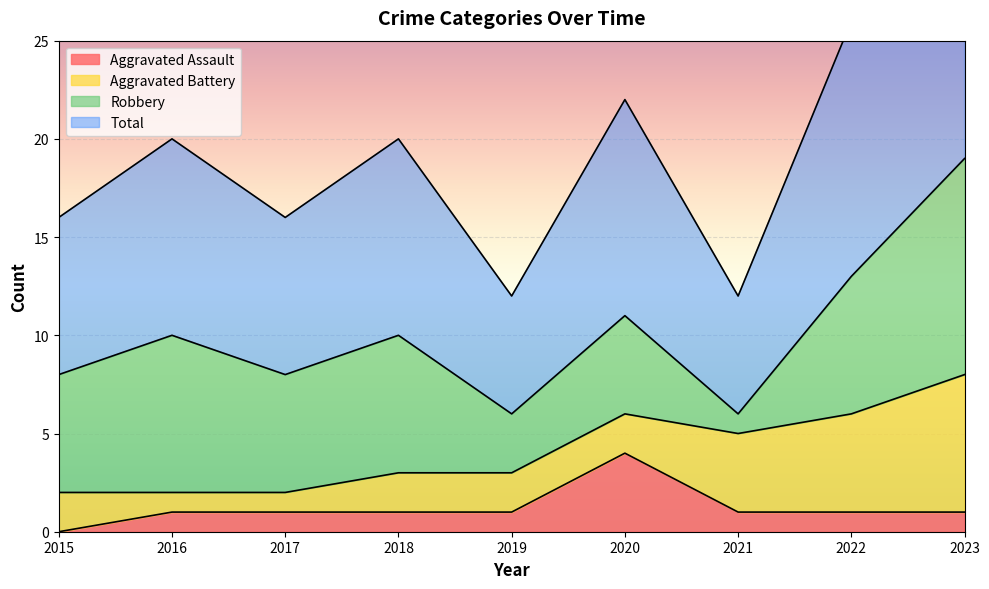

What is the sum of the Aggravated Assault values at 2018 and 2022?

2